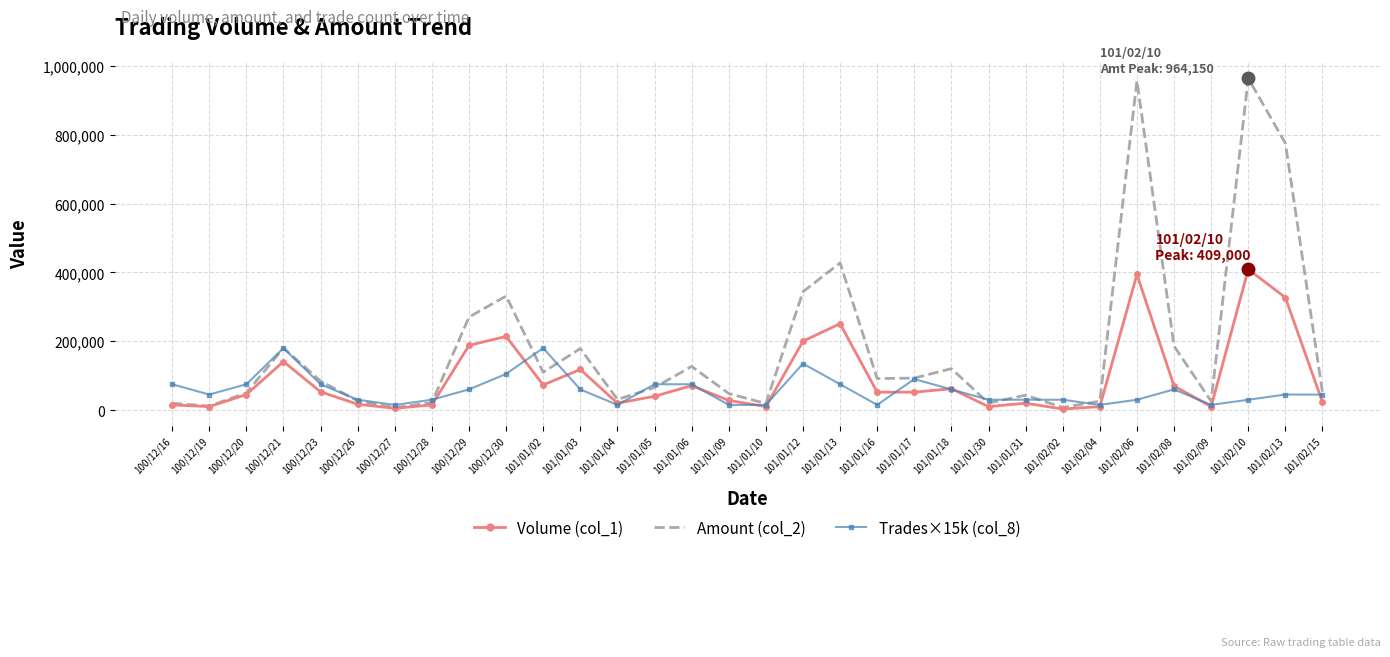

True or false: Trades×15k (col_8) has a value of 60000 at 100/12/29.

True